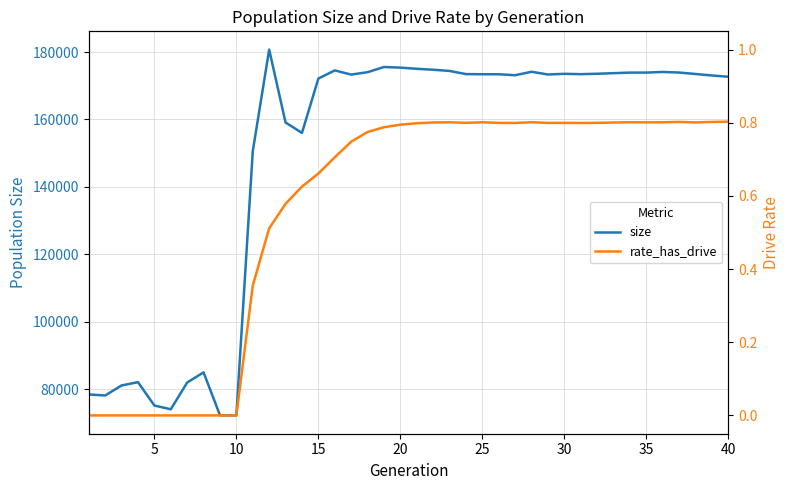

True or false: size and rate_has_drive cross at least once.

False